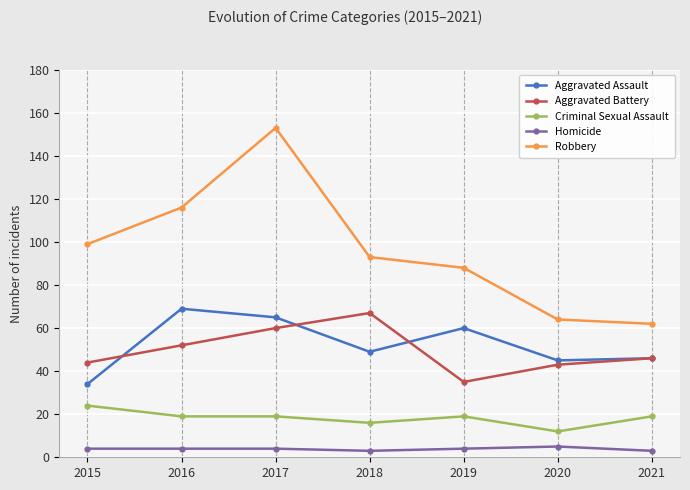

Does the chart display data point markers on the line(s)?

Yes